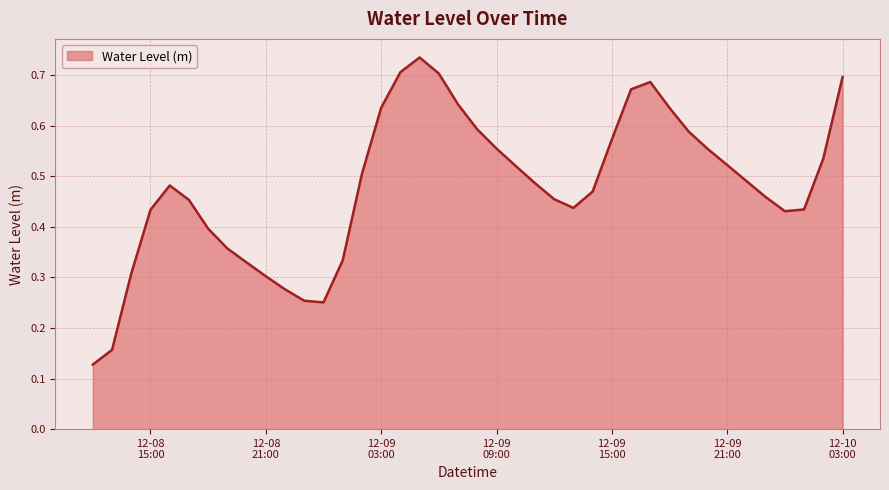

What is the value of the 1st point from the left?

0.1